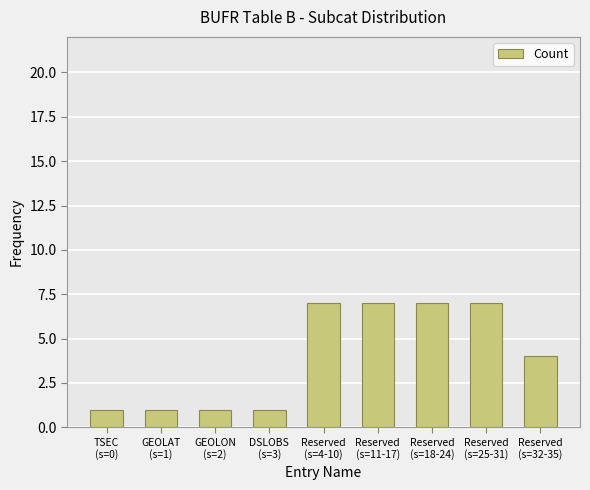

What is the average value?

4